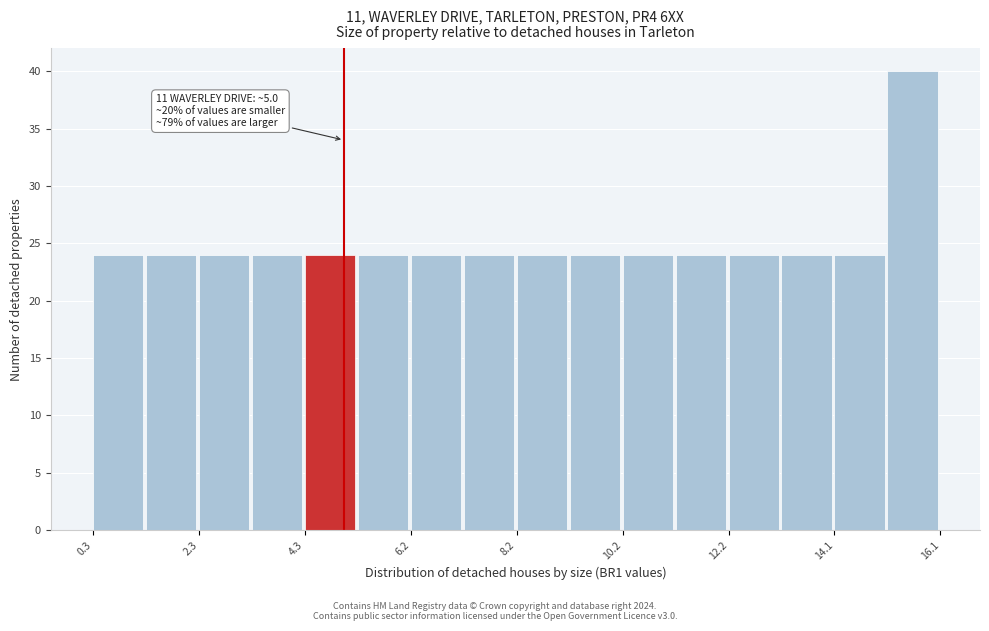

Over which range of the x-axis is the bar tallest?

15.2 to 16.2